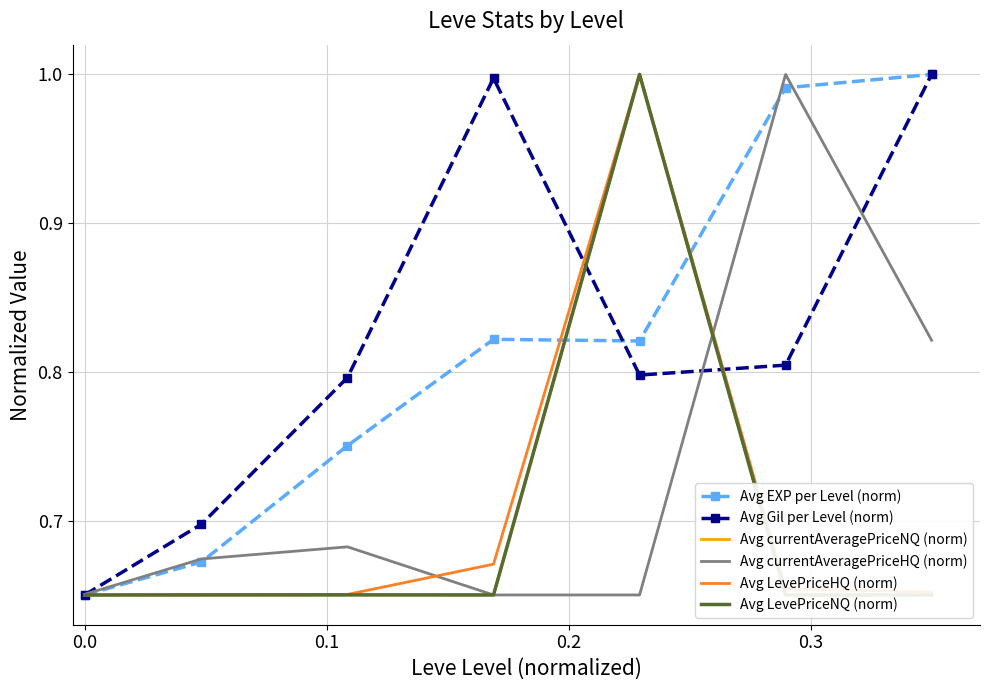

What are all the series names shown in the legend?

Avg EXP per Level (norm), Avg Gil per Level (norm), Avg currentAveragePriceNQ (norm), Avg currentAveragePriceHQ (norm), Avg LevePriceHQ (norm), Avg LevePriceNQ (norm)